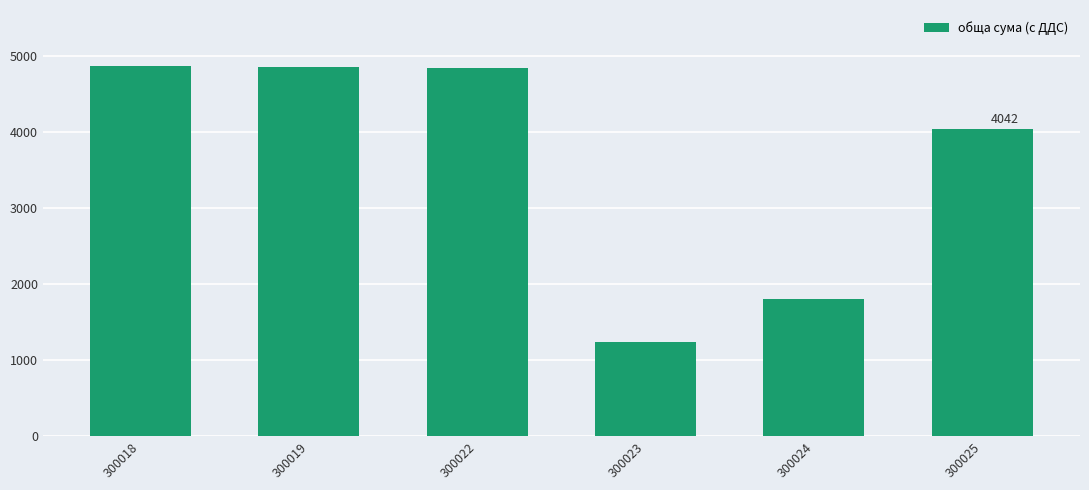

What is the value of the 1st bar from the left?

4880.1